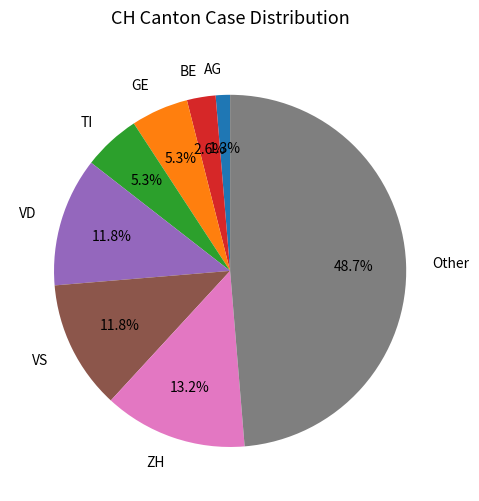

What is the ratio of the value at VD to the value at VS?

1.0